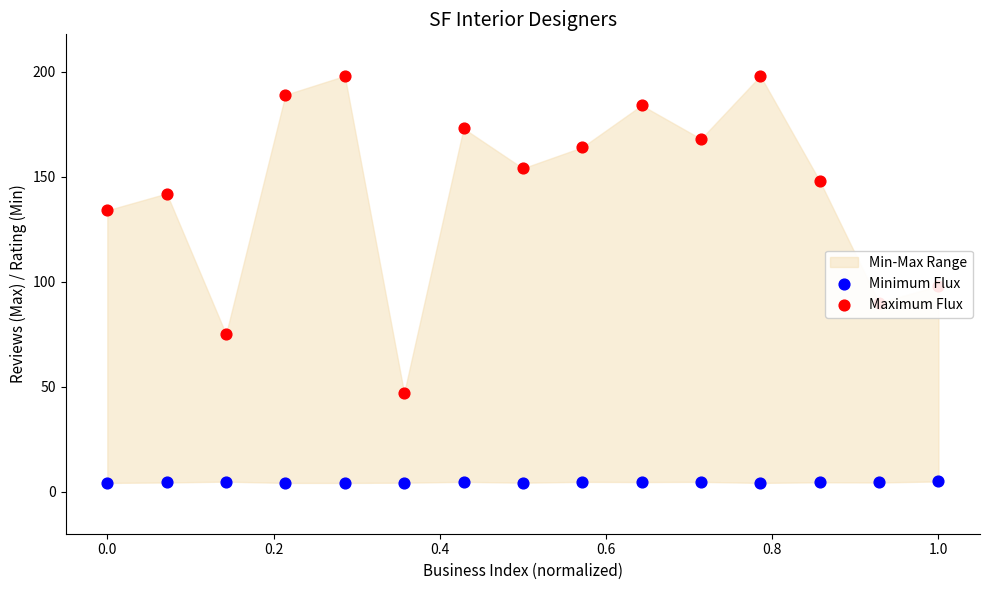

Which series has the widest spread of Y values?

Maximum Flux